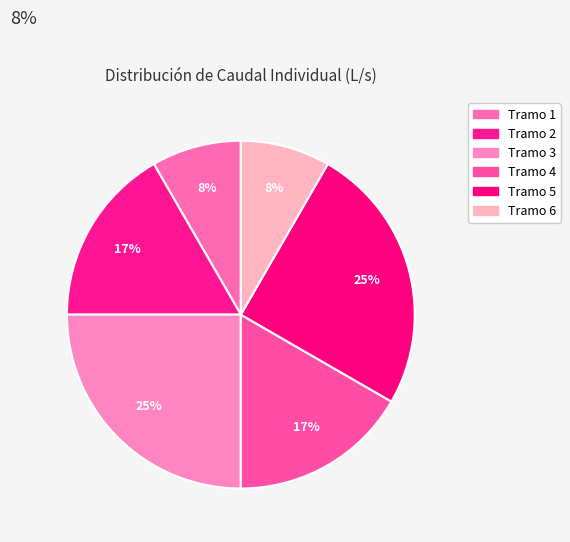

Which category has the biggest portion of the pie?

3